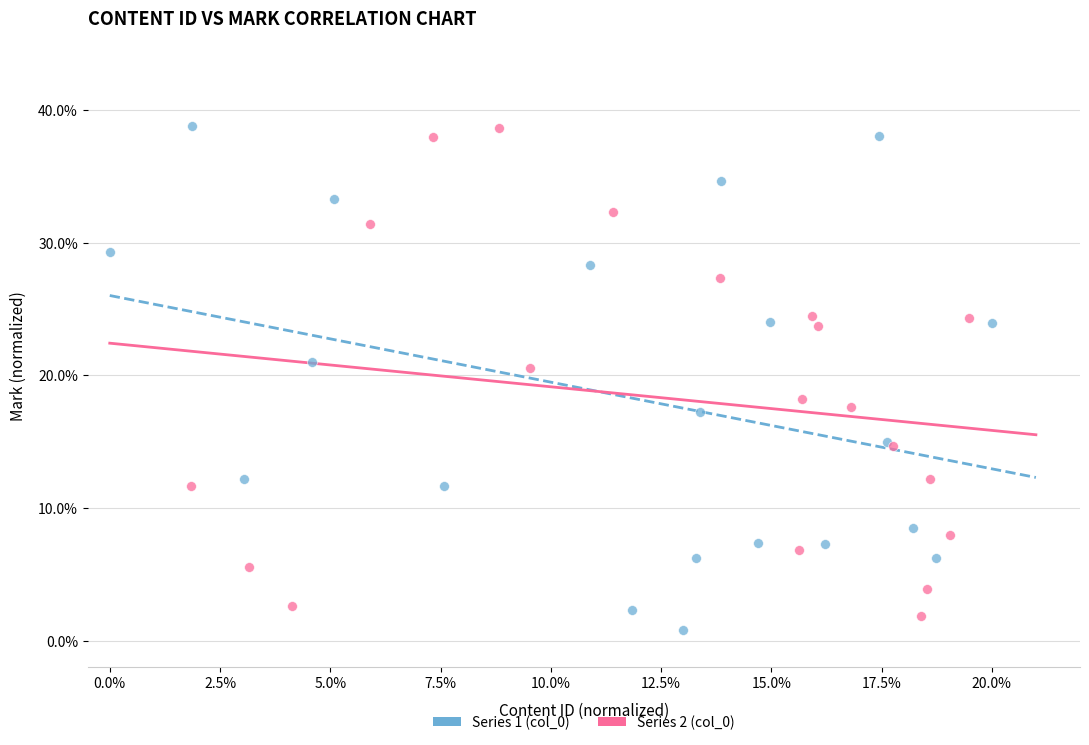

What are all the series names shown in the legend?

Series 1 (col_0), Series 2 (col_0)